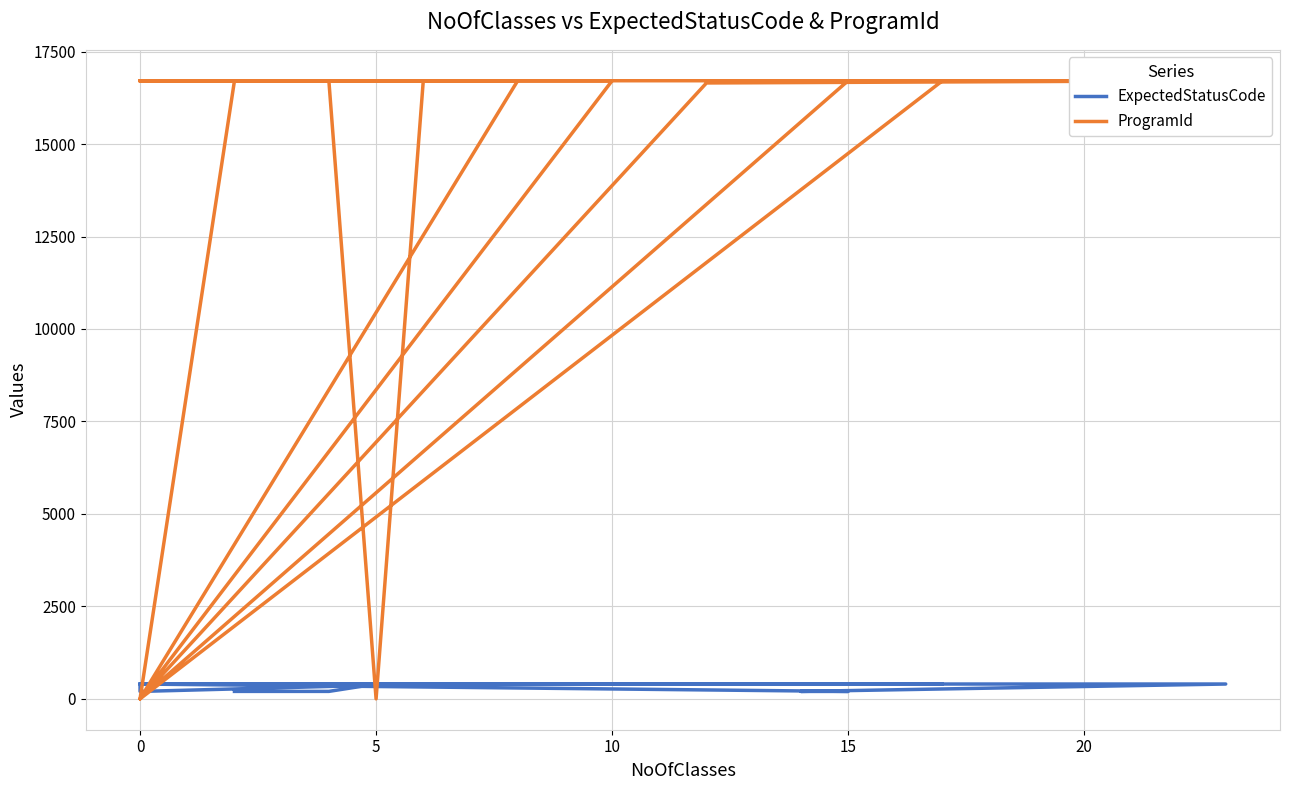

What is the lowest value of the ExpectedStatusCode series?

200